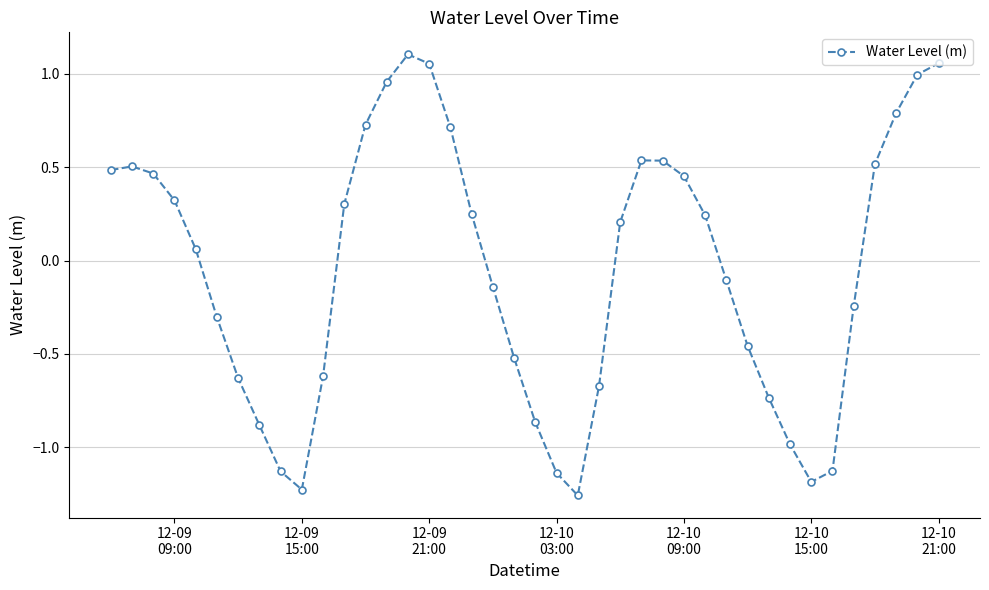

What is the value of the 6th point from the left?

-0.3